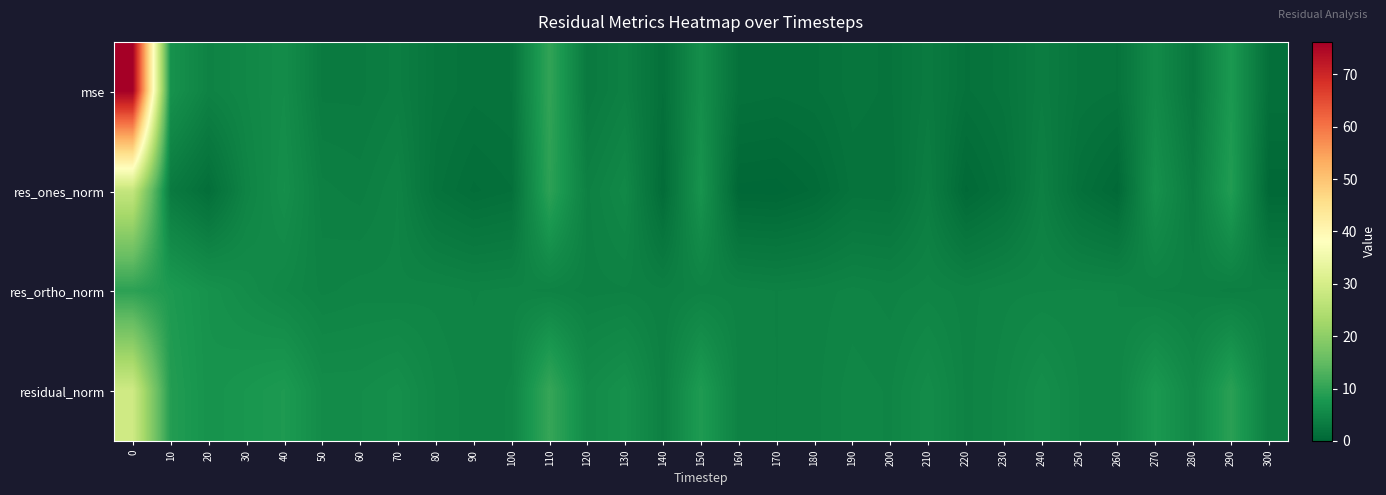

Between 10 and 60, which is larger?

10